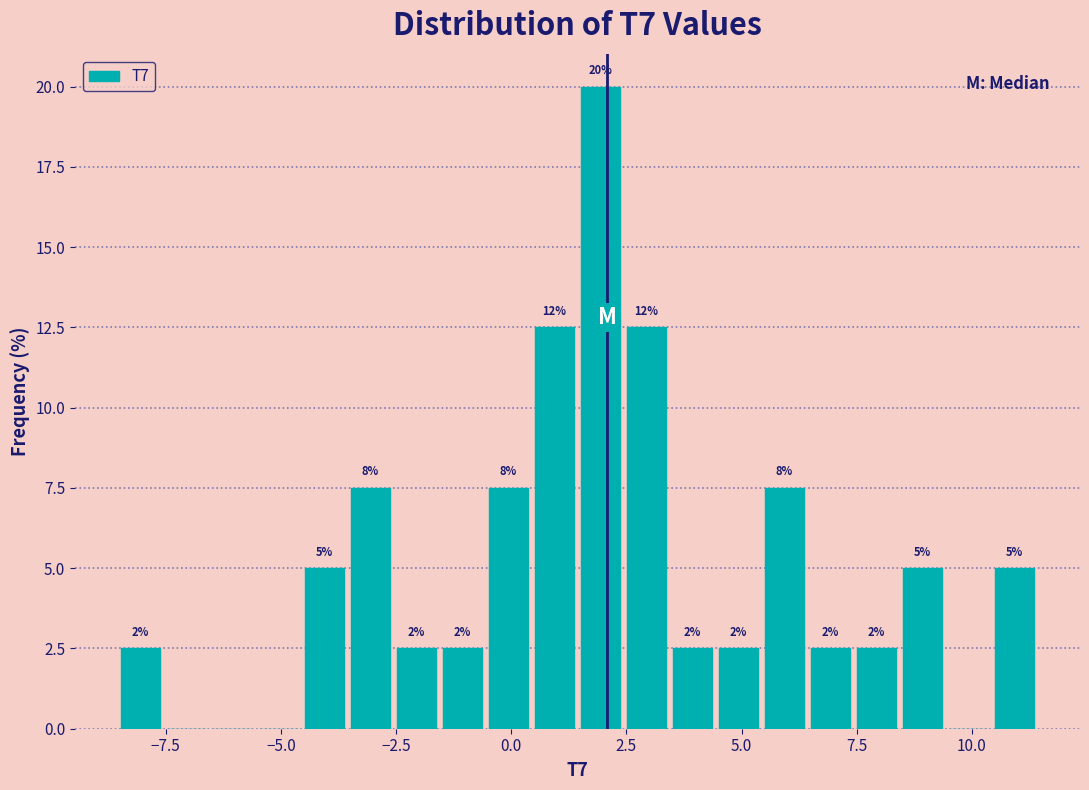

Read against the x-axis, roughly where is the centre of the tallest bar?

2.0